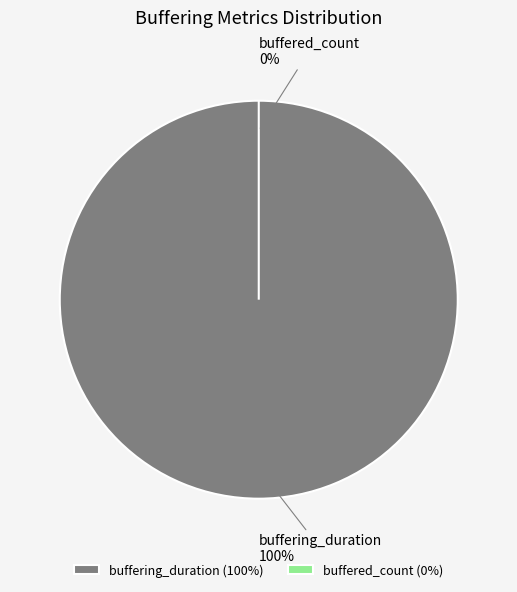

Combined, what portion of the pie is buffering_duration and buffered_count?

100.0%